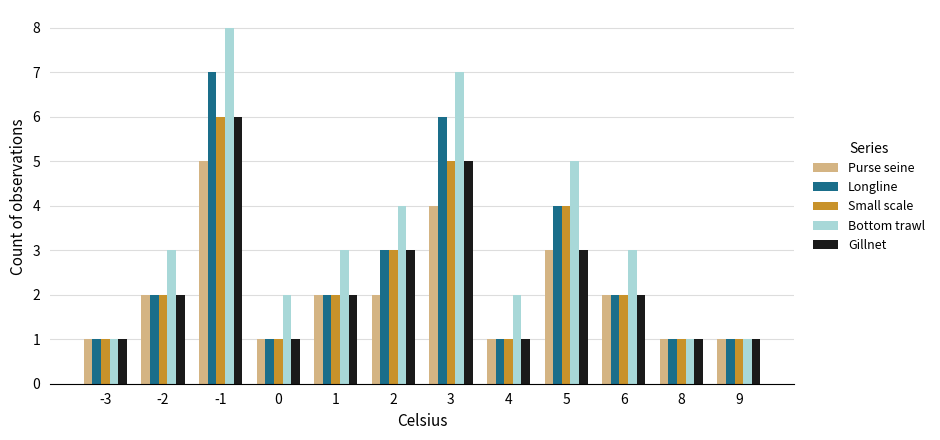

How many bars are there in total?

60